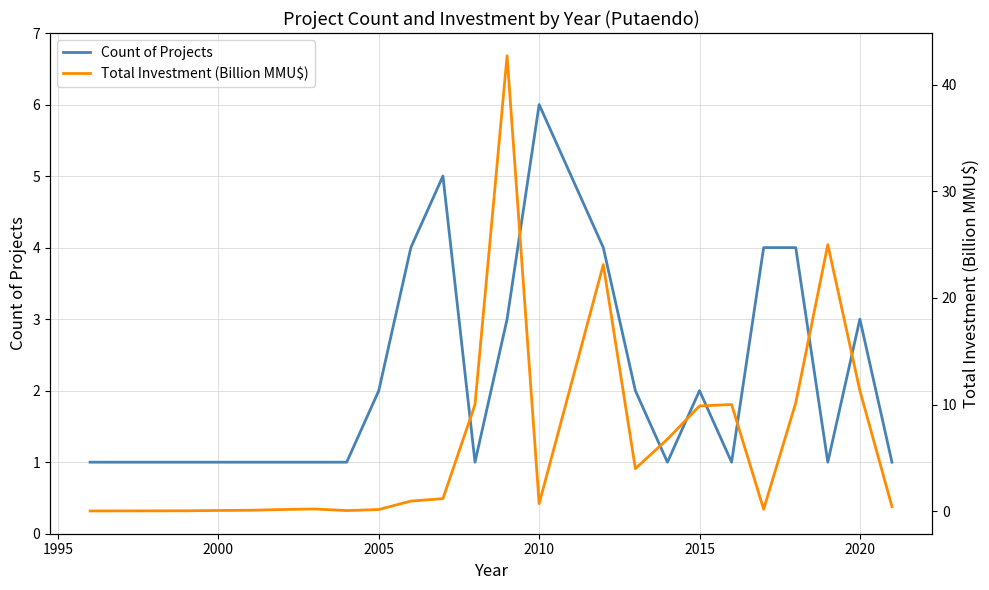

How many Count of Projects values are between 1 and 3?

19